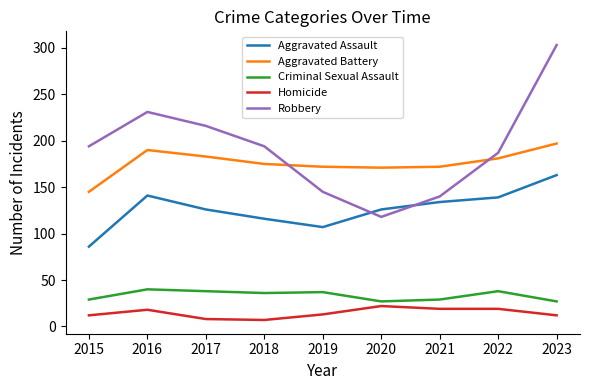

What is the total value across all series at 2020?

464